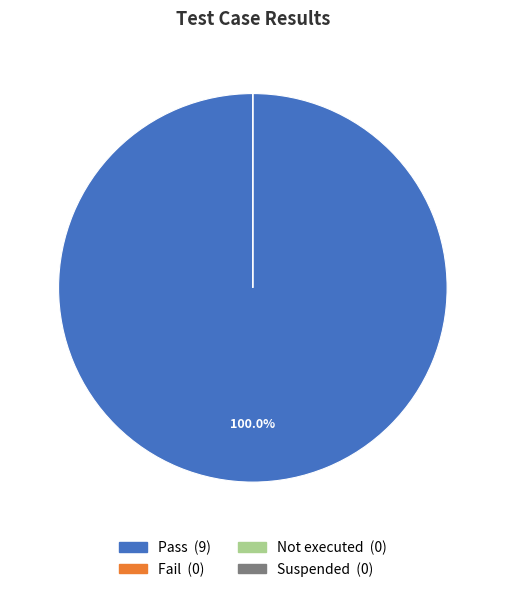

Is Pass the majority of the pie?

Yes